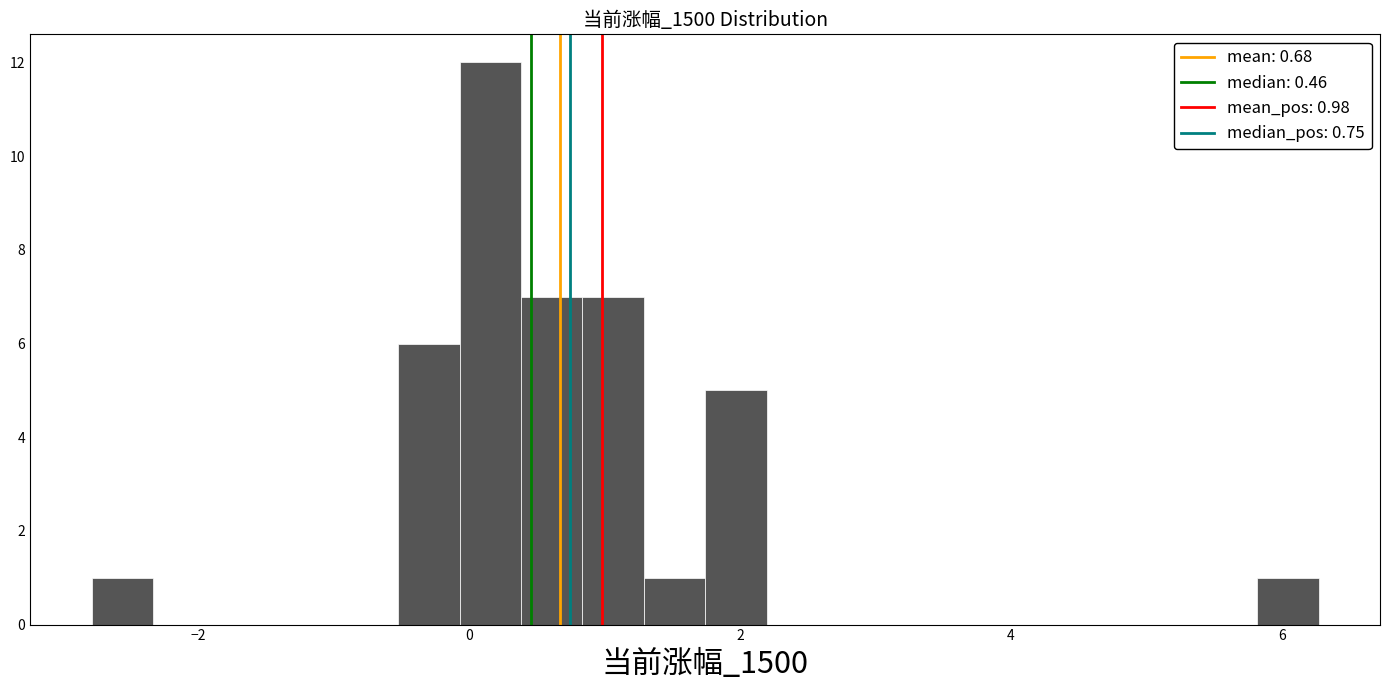

Around what value on the x-axis is the tallest bar? Give the approximate position of its centre, as read against the axis.

0.2